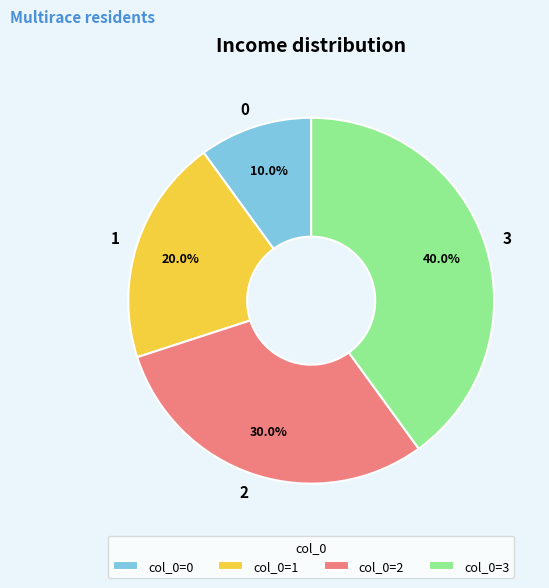

To the nearest percent, what portion does 1 represent?

20%